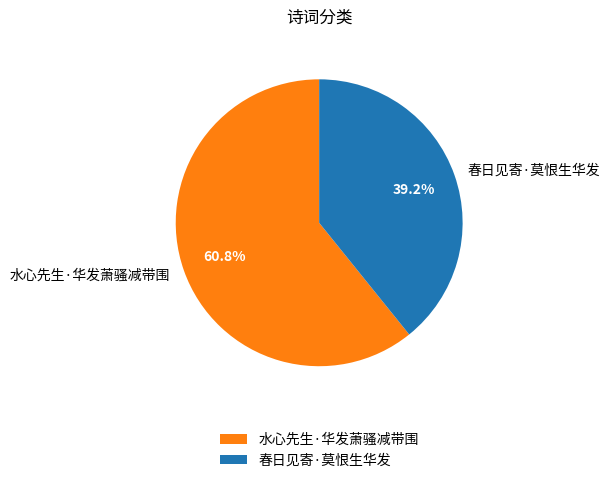

Rank the categories by value from highest to lowest.

水心先生·华发萧骚减带围, 春日见寄·莫恨生华发